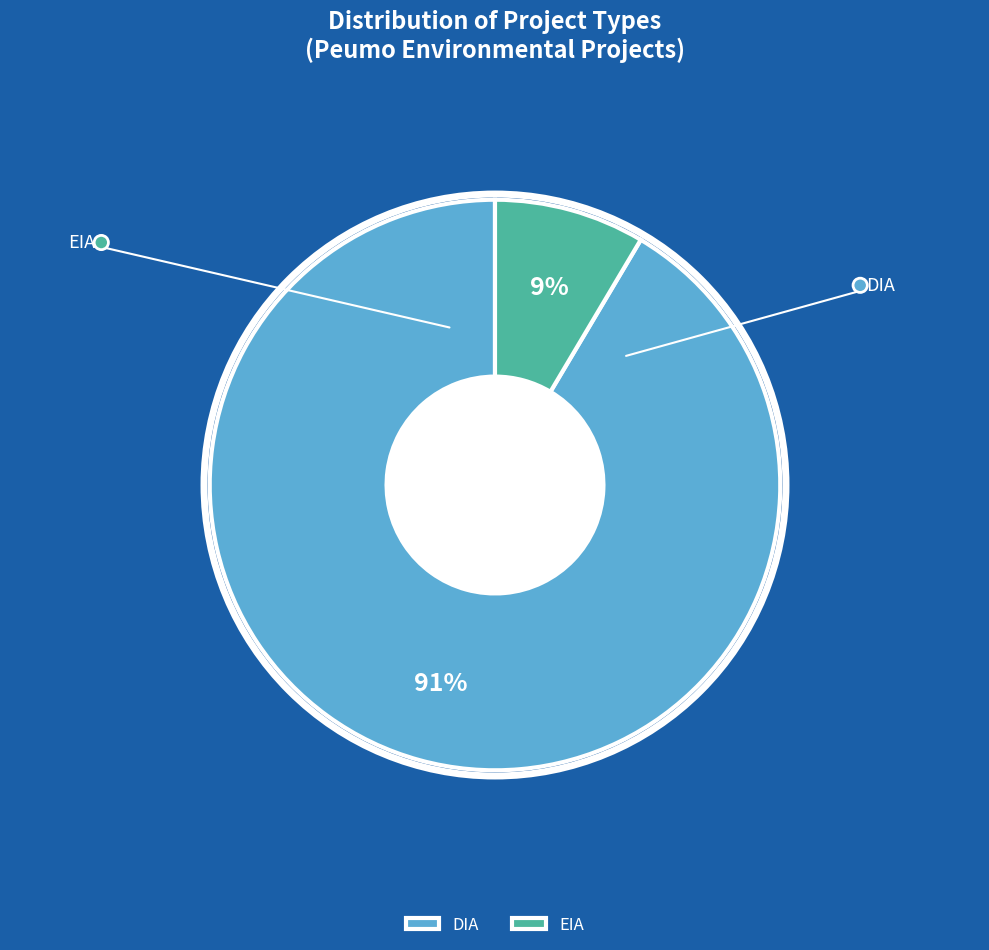

True or false: DIA accounts for 91% of the total.

True